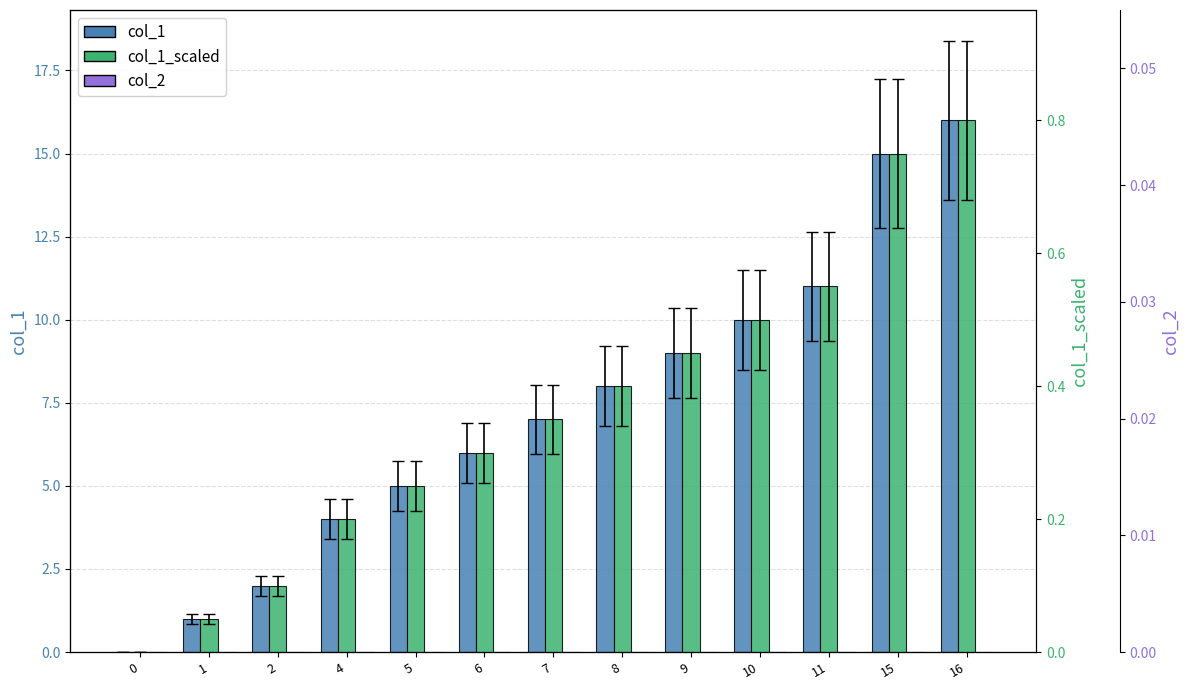

Reading right to left, transcribe all the data shown in this chart.

col_1: 16.0	15.0	11.0	10.0	9.0	8.0	7.0	6.0	5.0	4.0	2.0	1.0	0.0
col_1_scaled: 0.8	0.8	0.6	0.5	0.5	0.4	0.4	0.3	0.2	0.2	0.1	0.1	0.0
col_2: 0.0	0.0	0.0	0.0	0.0	0.0	0.0	0.0	0.0	0.0	0.0	0.0	0.0